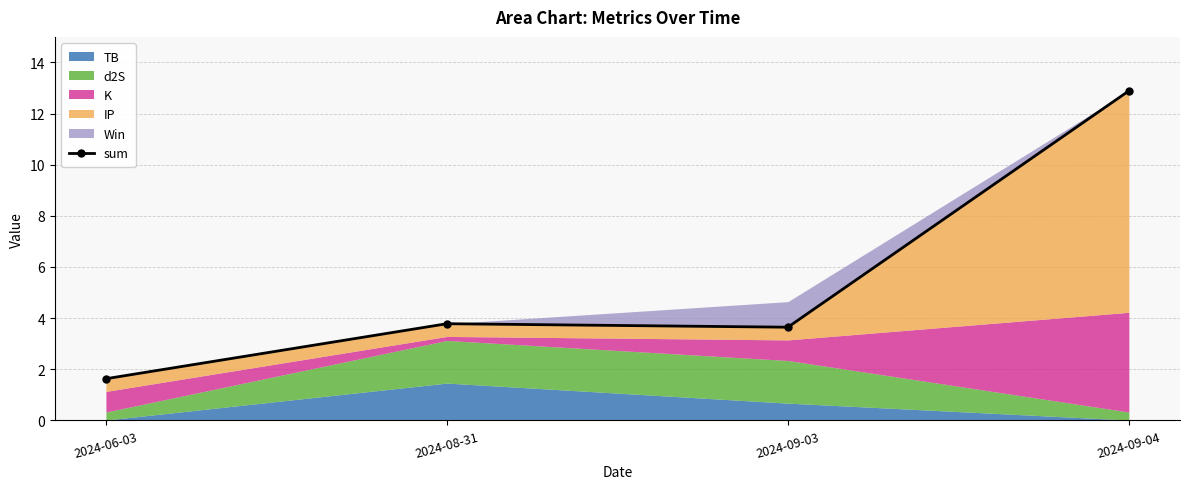

What is the ratio of the value at 2024-09-03 to the value at 2024-06-03?

2.2